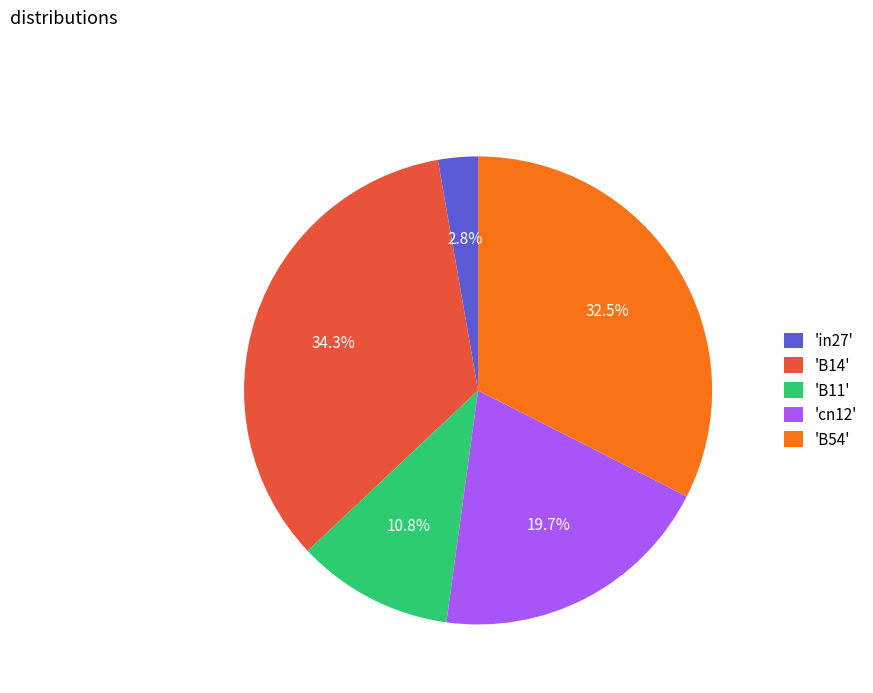

Between 'B14' and 'cn12', which is larger?

'B14'